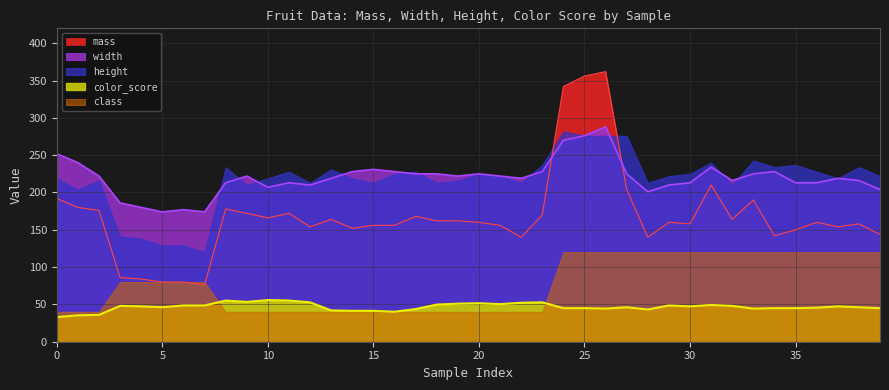

What is the difference between the maximum and minimum values in the color_score series?

22.8